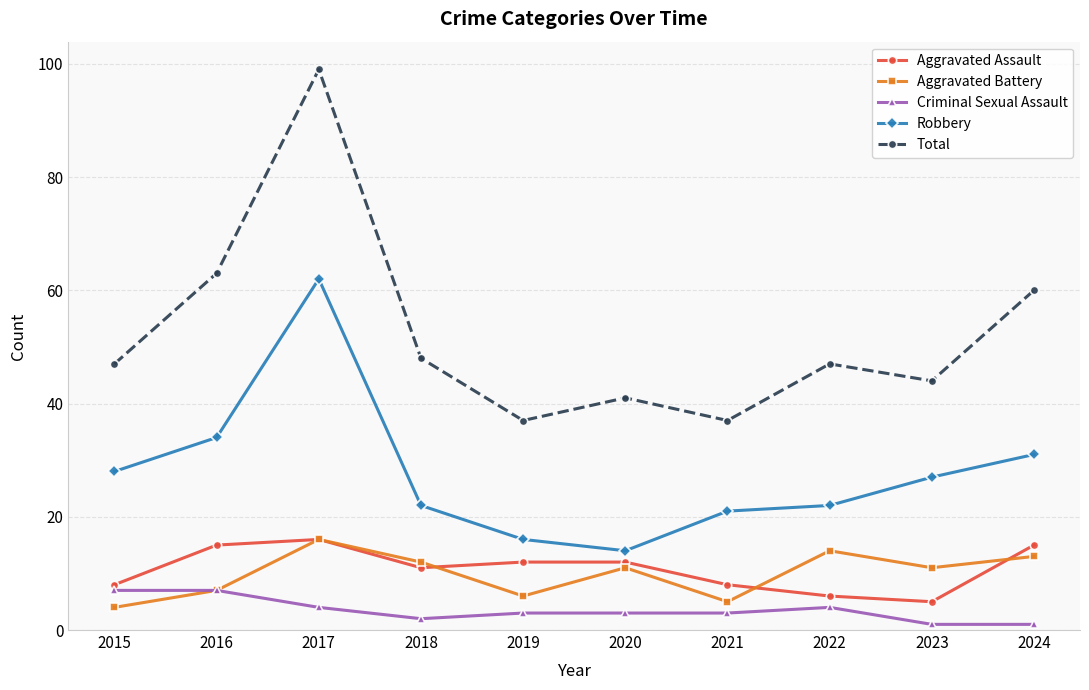

Does the chart have visible grid lines?

Yes